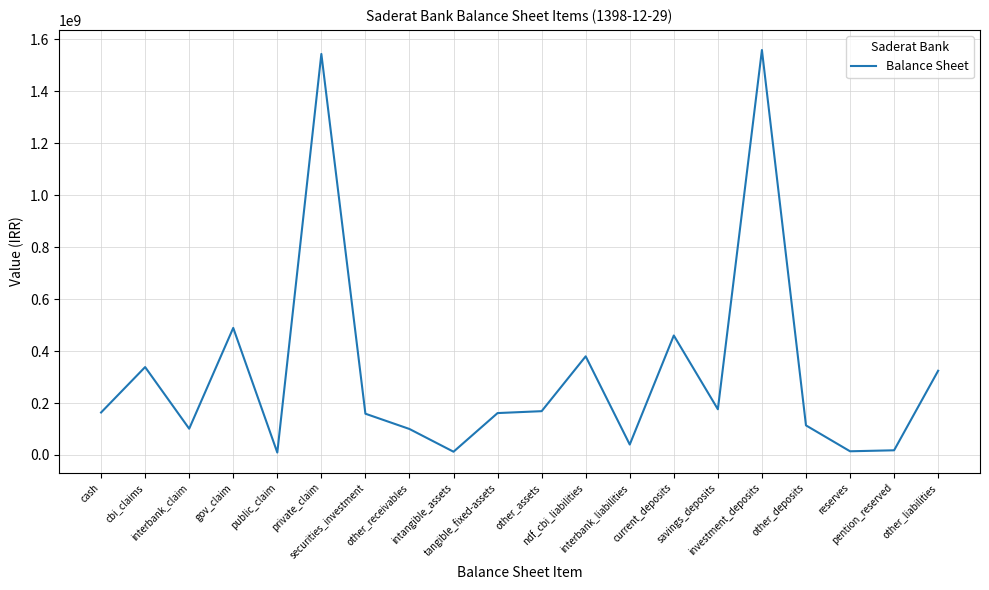

What is the greatest value displayed?

1559166848